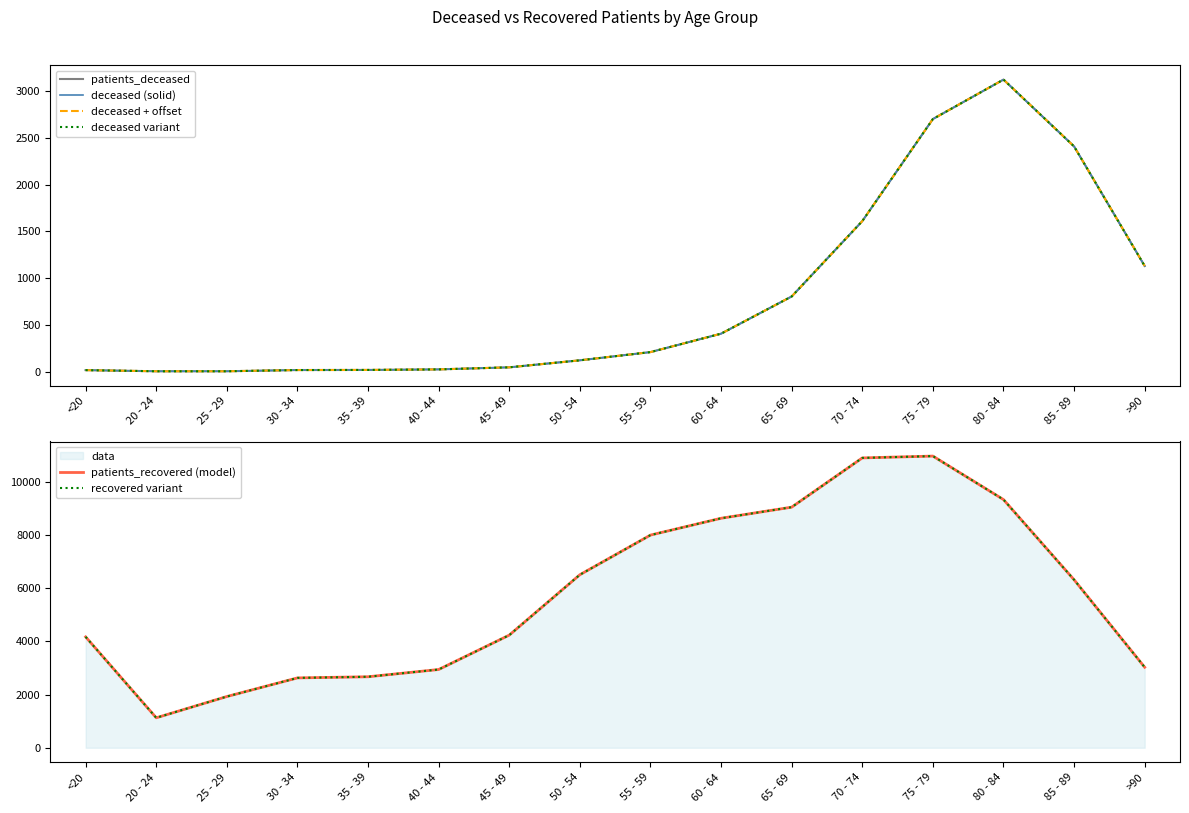

Reading right to left, what are all the values shown in this chart?

patients_deceased: >90=1129	85 - 89=2408	80 - 84=3123	75 - 79=2701	70 - 74=1609	65 - 69=803	60 - 64=405	55 - 59=208	50 - 54=120	45 - 49=45	40 - 44=23	35 - 39=17	30 - 34=16	25 - 29=3	20 - 24=3	<20=15
deceased (solid): >90=1129	85 - 89=2408	80 - 84=3123	75 - 79=2701	70 - 74=1609	65 - 69=803	60 - 64=405	55 - 59=208	50 - 54=120	45 - 49=45	40 - 44=23	35 - 39=17	30 - 34=16	25 - 29=3	20 - 24=3	<20=15
deceased + offset: >90=1129	85 - 89=2408	80 - 84=3123	75 - 79=2701	70 - 74=1609	65 - 69=803	60 - 64=405	55 - 59=208	50 - 54=120	45 - 49=45	40 - 44=23	35 - 39=17	30 - 34=16	25 - 29=3	20 - 24=3	<20=15
deceased variant: >90=1129	85 - 89=2408	80 - 84=3123	75 - 79=2701	70 - 74=1609	65 - 69=803	60 - 64=405	55 - 59=208	50 - 54=120	45 - 49=45	40 - 44=23	35 - 39=17	30 - 34=16	25 - 29=3	20 - 24=3	<20=15
patients_recovered (model): >90=3030	85 - 89=6322	80 - 84=9340	75 - 79=10977	70 - 74=10908	65 - 69=9055	60 - 64=8637	55 - 59=8004	50 - 54=6512	45 - 49=4239	40 - 44=2945	35 - 39=2672	30 - 34=2629	25 - 29=1928	20 - 24=1128	<20=4173
recovered variant: >90=3030	85 - 89=6322	80 - 84=9340	75 - 79=10977	70 - 74=10908	65 - 69=9055	60 - 64=8637	55 - 59=8004	50 - 54=6512	45 - 49=4239	40 - 44=2945	35 - 39=2672	30 - 34=2629	25 - 29=1928	20 - 24=1128	<20=4173